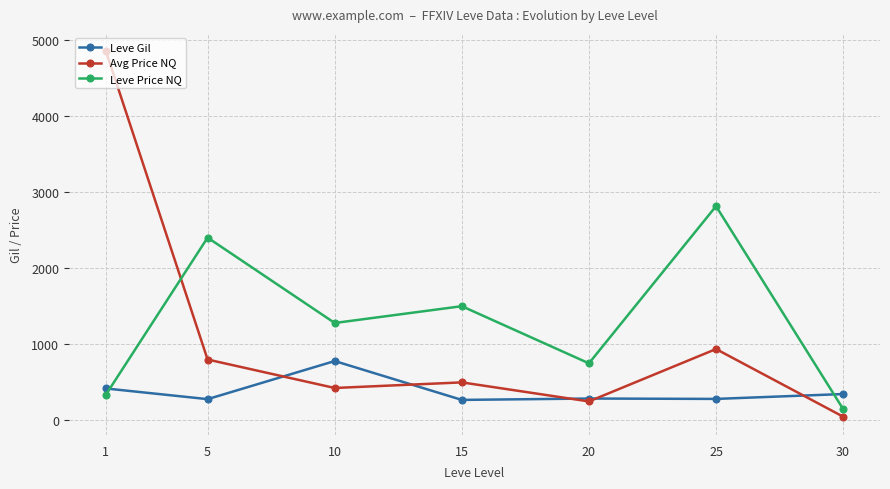

What is the difference between the Leve Gil values at 30 and 20?

59.0